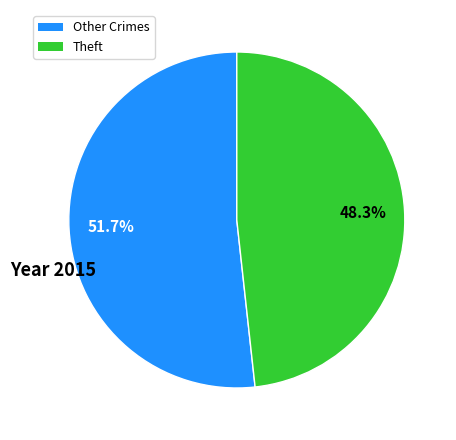

How many segments does this pie chart have?

2